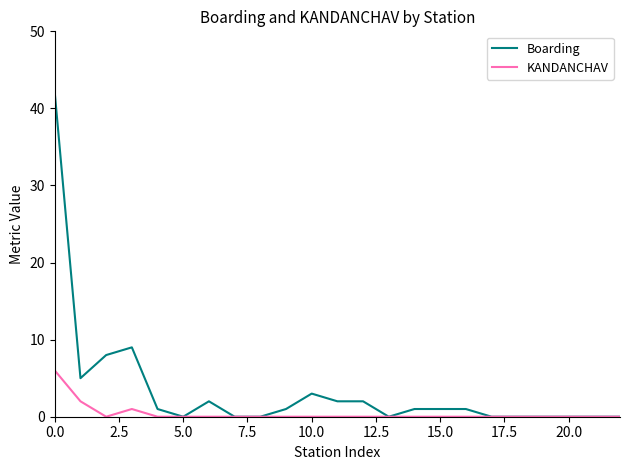

Which series has the largest range (max minus min)?

Boarding